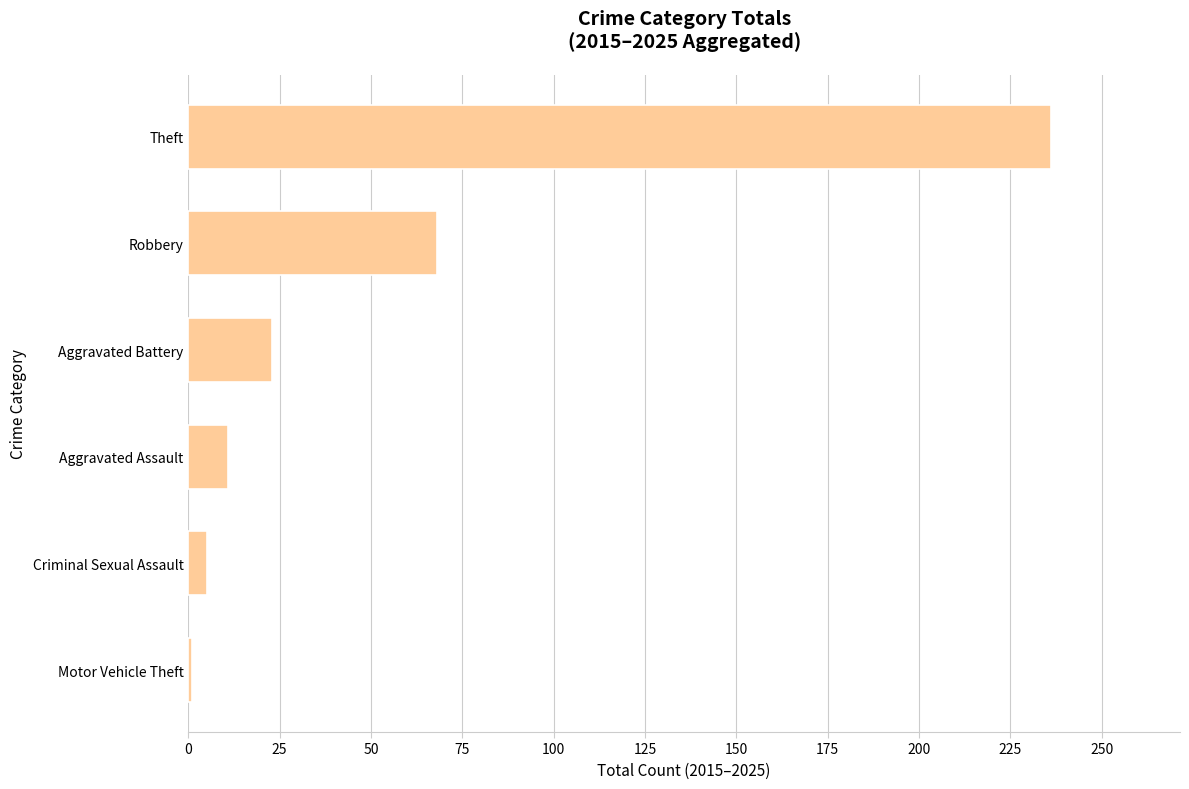

Which has a higher value, Aggravated Assault or Theft?

Theft